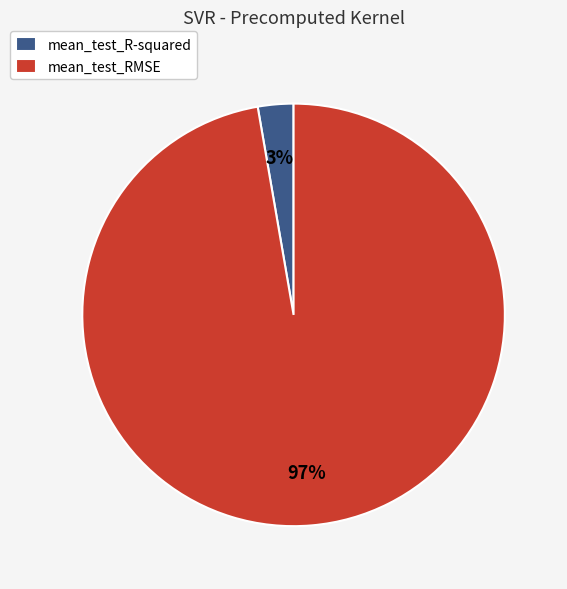

Does mean_test_RMSE account for over 50% of the chart?

Yes